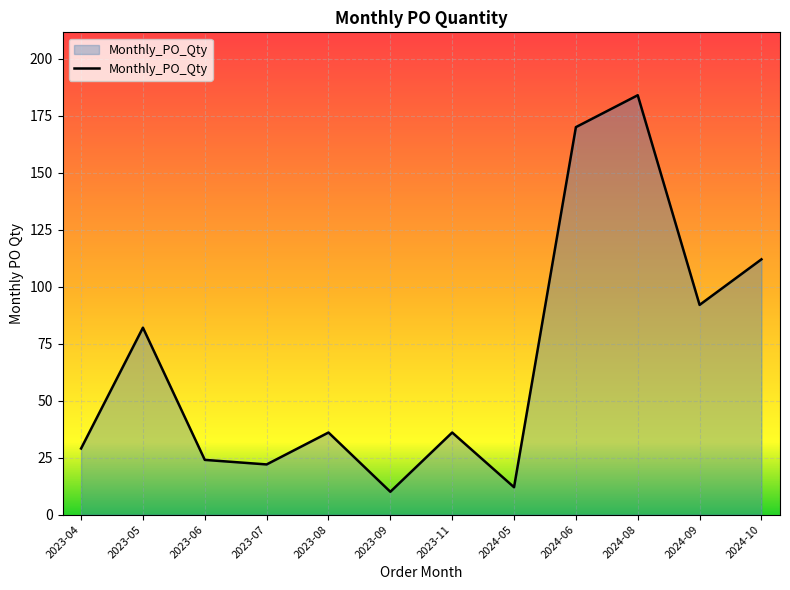

How many interior local peaks (higher than both neighbors) does the data have?

4